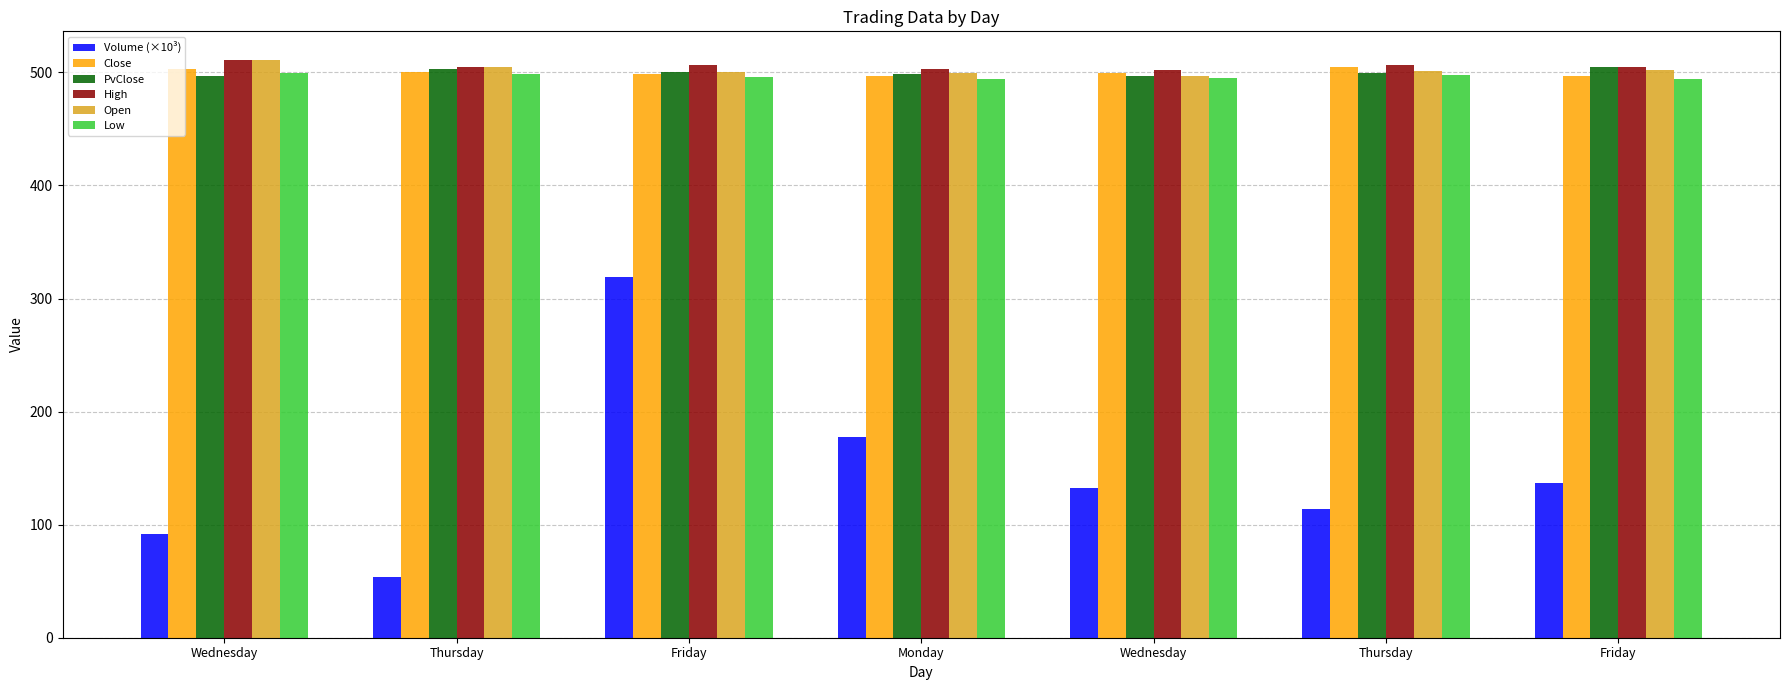

Where is Close nearest to the value 500?

Wednesday